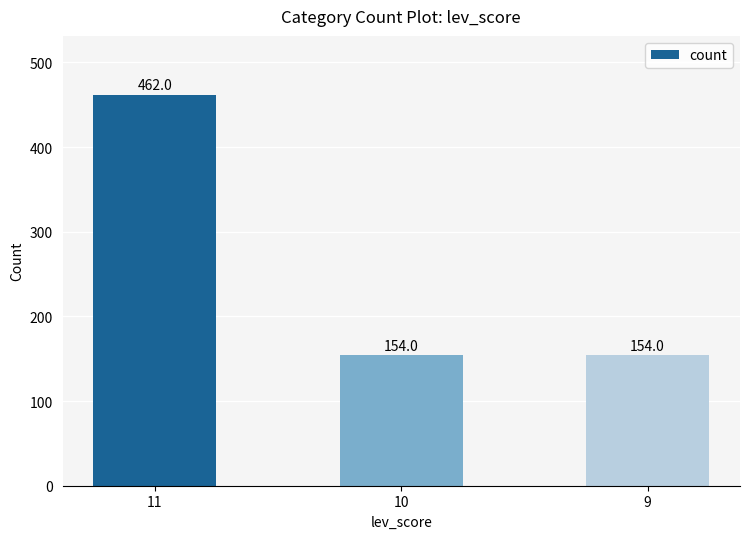

How many bars are there in total?

3